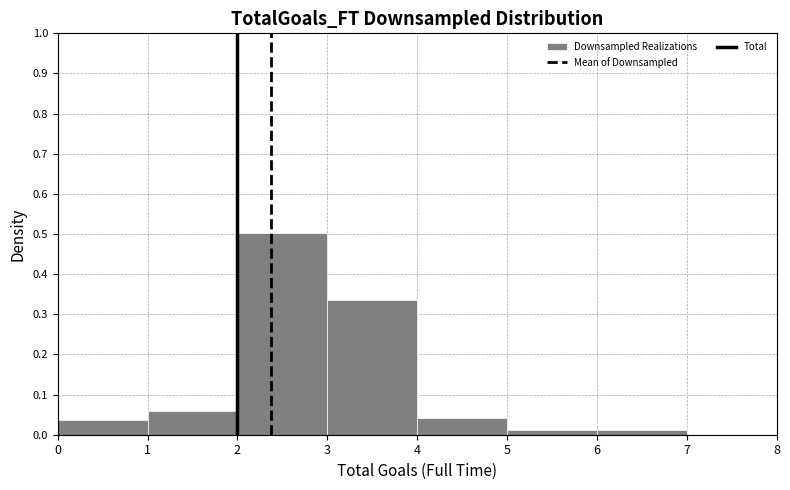

How tall is the bar that spans 1 to 2 on the x-axis? The values are not printed on the chart, so give them approximately, as read against the axis.

0.06